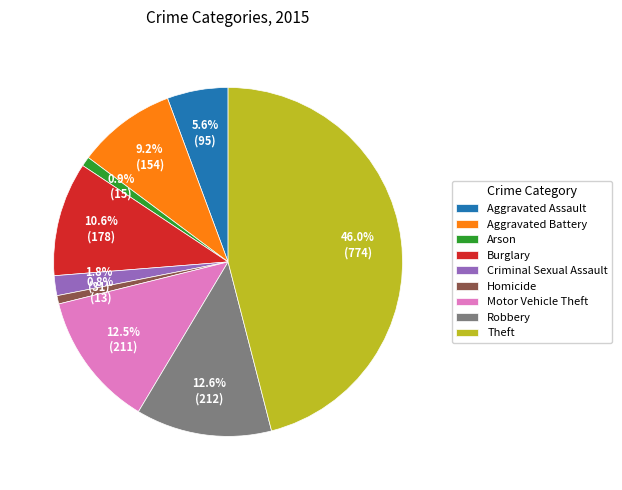

Do Robbery and Aggravated Assault together represent more than half of the pie?

No